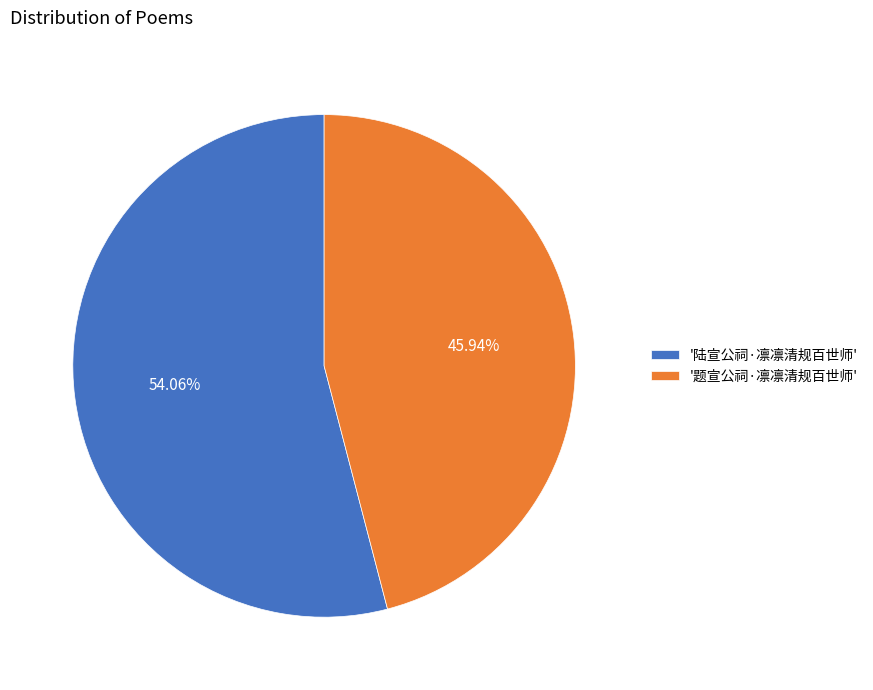

How many slices are in this pie chart?

2